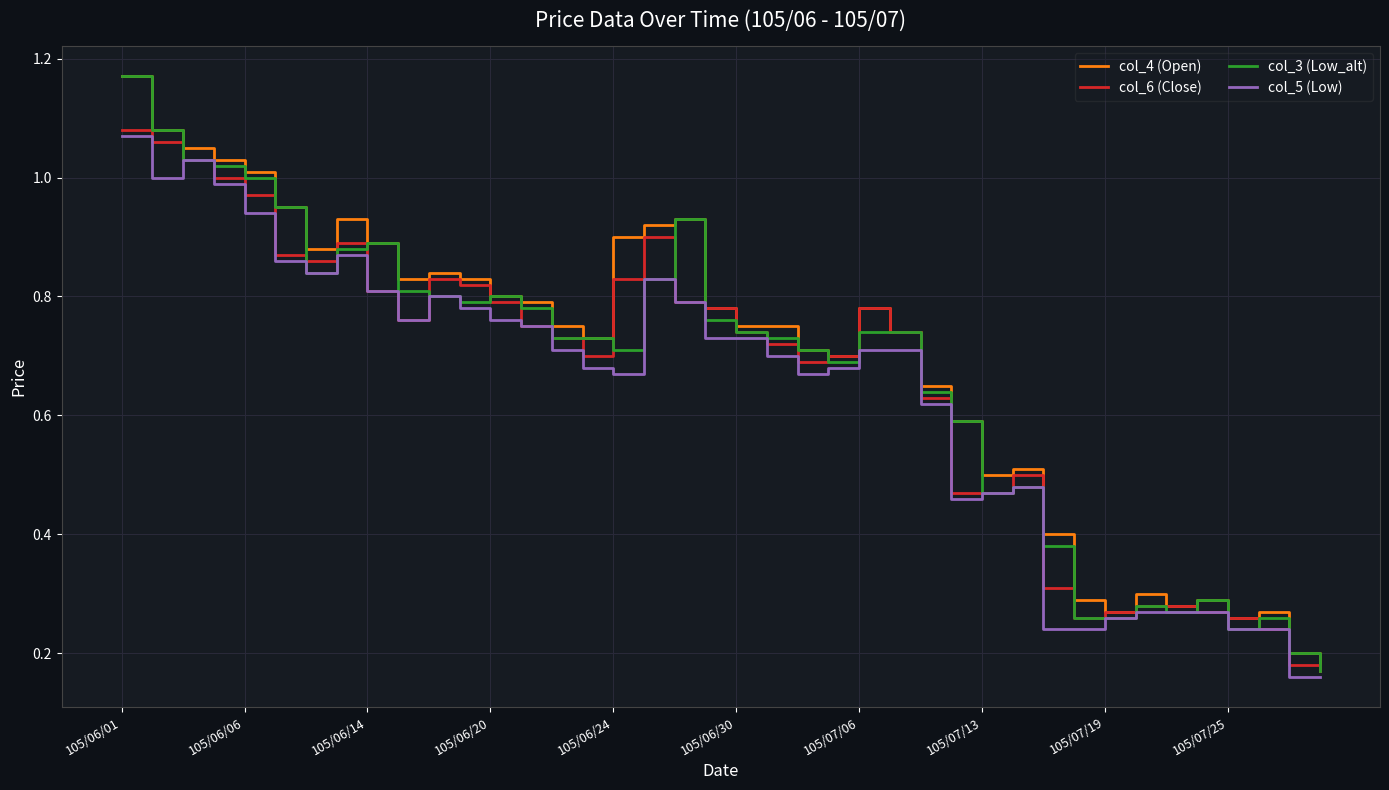

At which category is the sum across all series the highest?

105/06/01